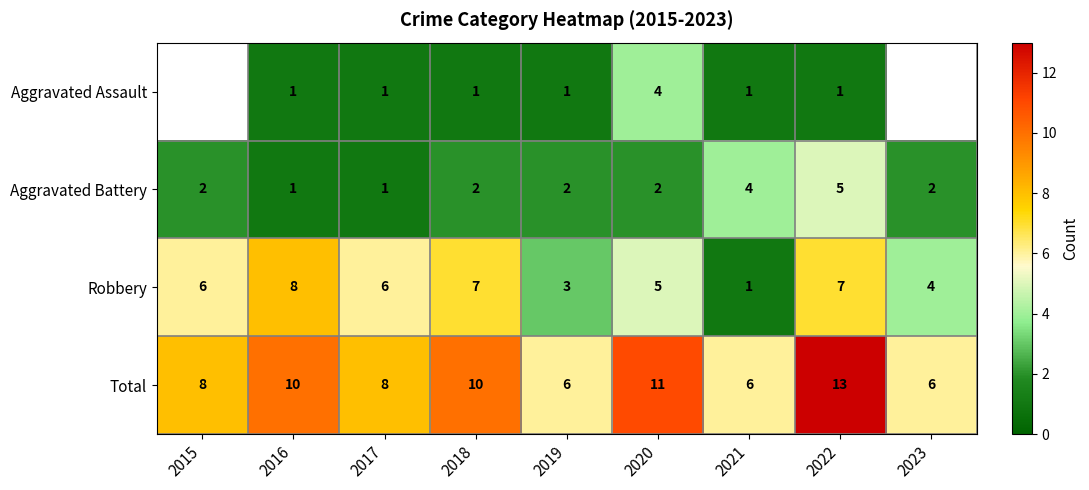

What is the total value across all series at 2020?

22.0